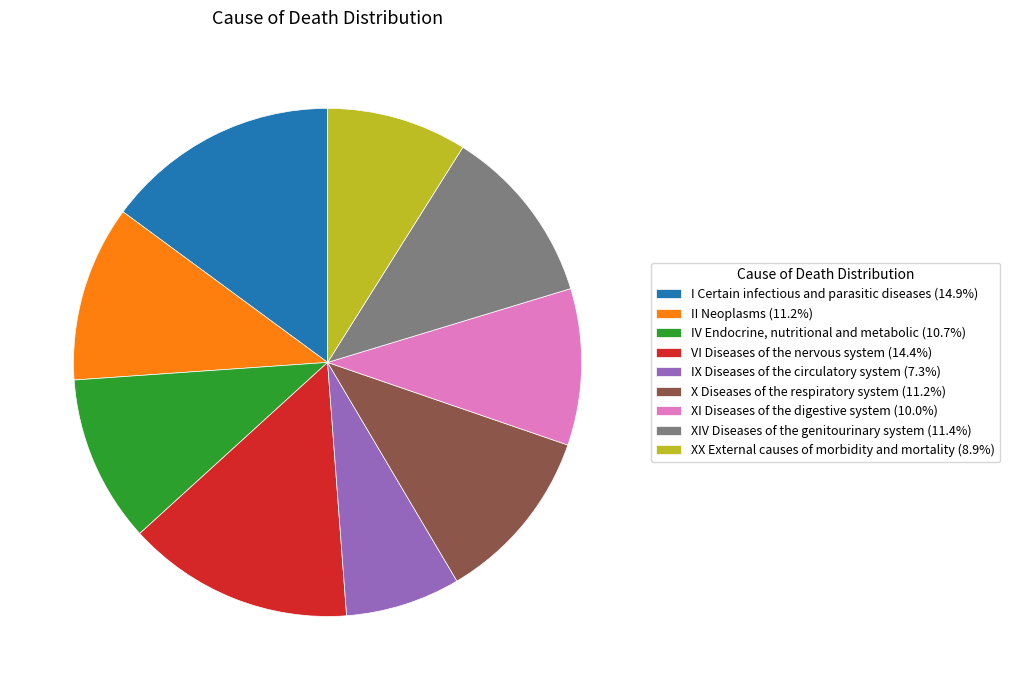

What is the ratio of the value at IV Endocrine, nutritional and metabolic (10.7%) to the value at I Certain infectious and parasitic diseases (14.9%)?

0.7